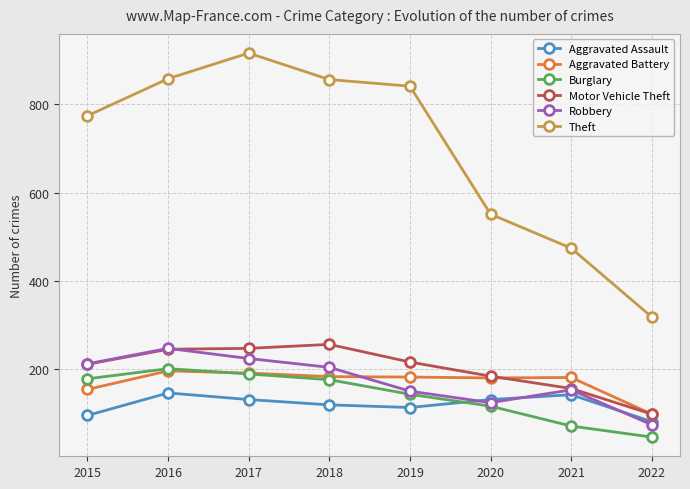

What is the approximate value of Aggravated Battery at 2016?

196